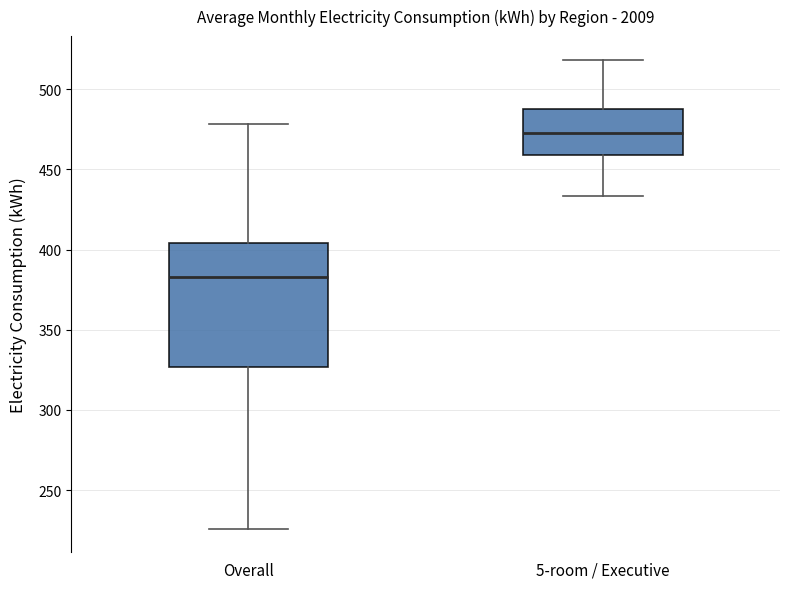

Comparing the boxes themselves (not the whiskers), which one is the tallest?

Overall